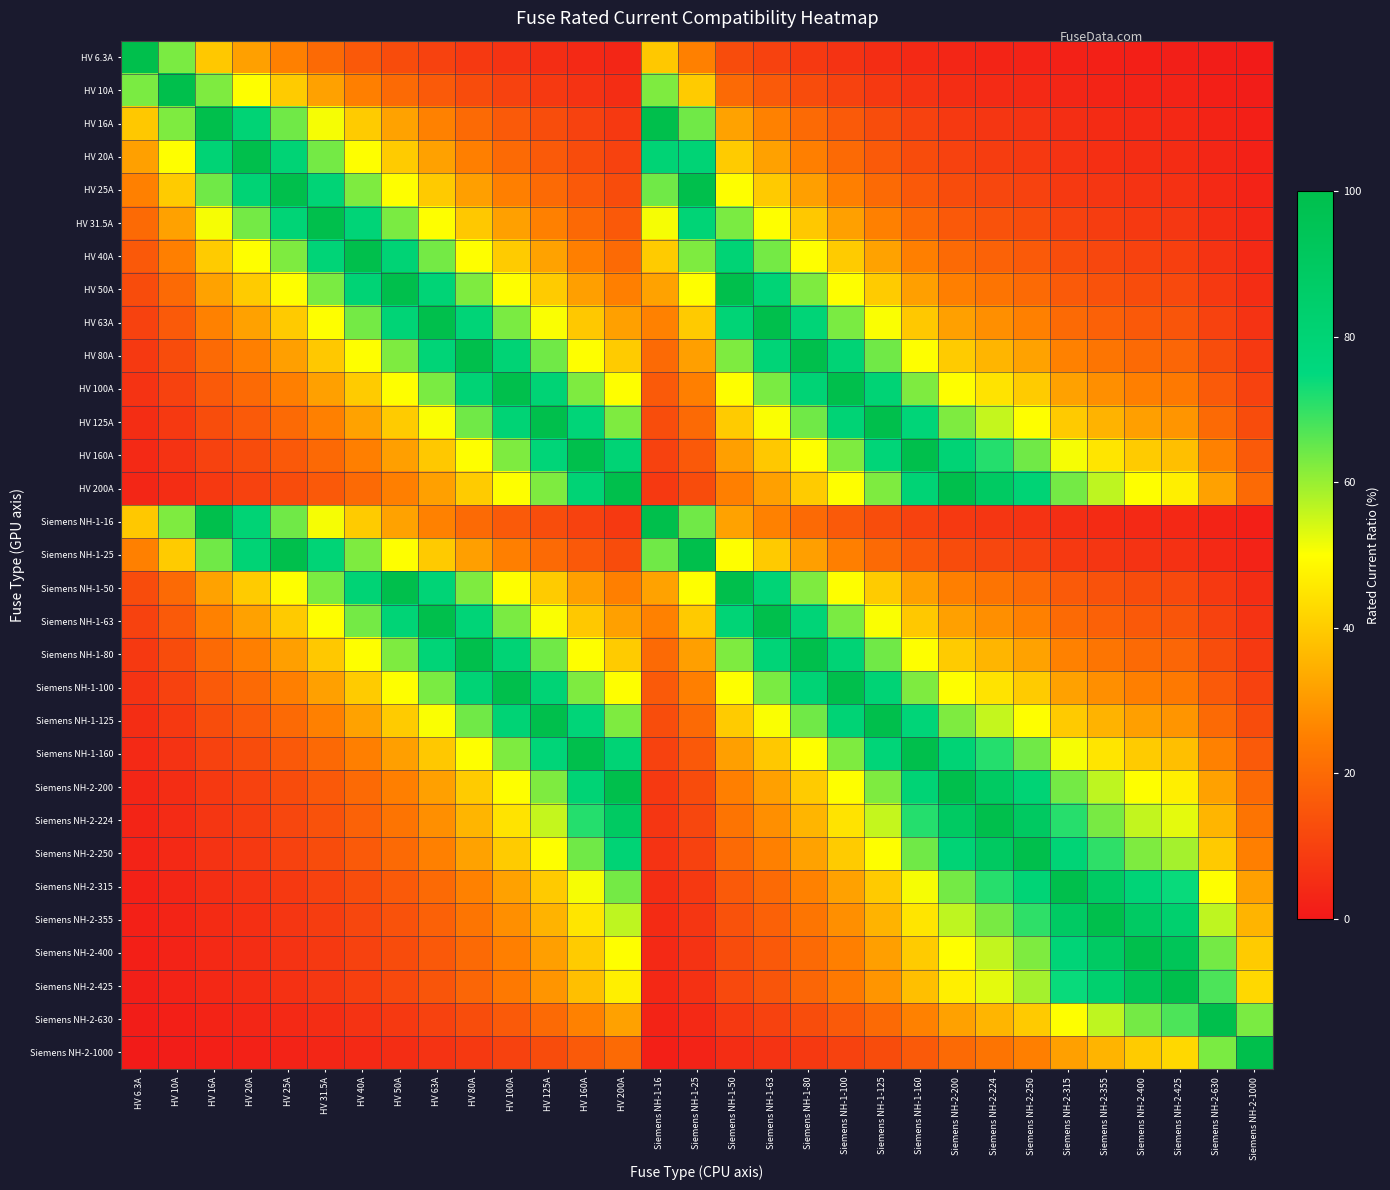

Rank the series at HV 10A from highest to lowest value.

HV 10A, HV 6.3A, HV 16A, Siemens NH-1-16, HV 20A, HV 25A, Siemens NH-1-25, HV 31.5A, HV 40A, HV 50A, Siemens NH-1-50, HV 63A, Siemens NH-1-63, HV 80A, Siemens NH-1-80, HV 100A, Siemens NH-1-100, HV 125A, Siemens NH-1-125, HV 160A, Siemens NH-1-160, HV 200A, Siemens NH-2-200, Siemens NH-2-224, Siemens NH-2-250, Siemens NH-2-315, Siemens NH-2-355, Siemens NH-2-400, Siemens NH-2-425, Siemens NH-2-630, Siemens NH-2-1000